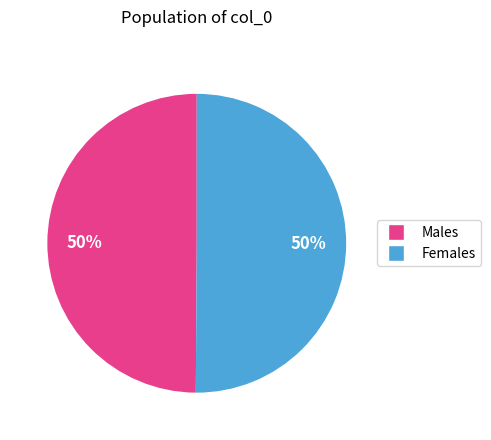

To the nearest percent, what is the average slice percentage?

50%